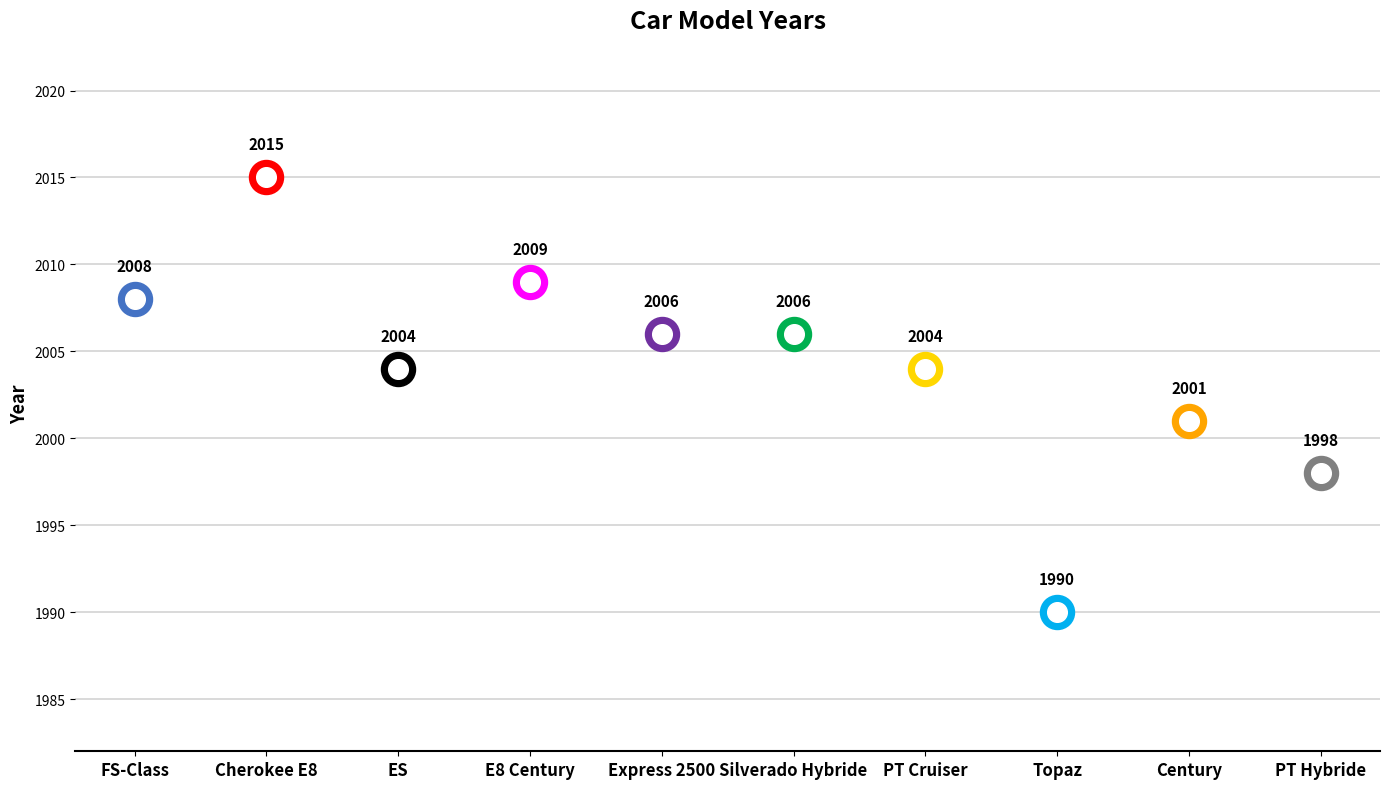

Approximately how many times larger is the value at PT Hybride compared to Silverado Hybride?

1.0